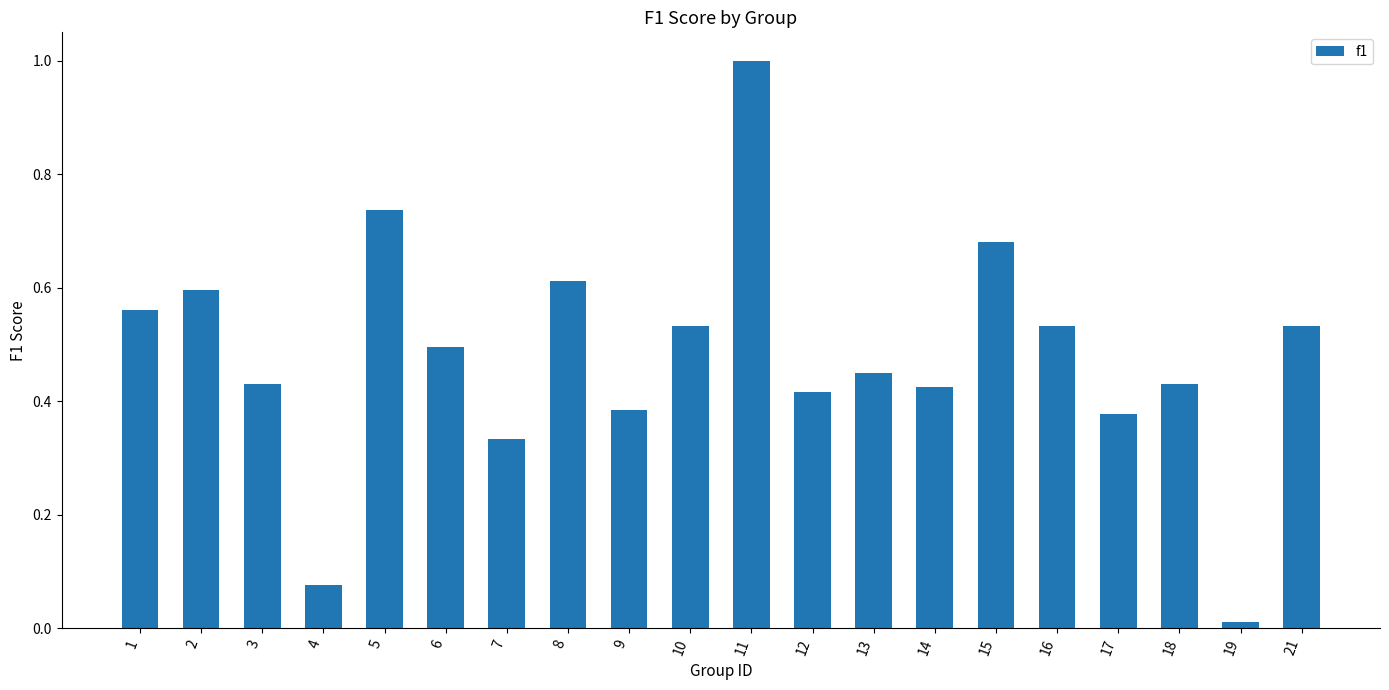

What is the difference between the maximum and second lowest values?

0.9